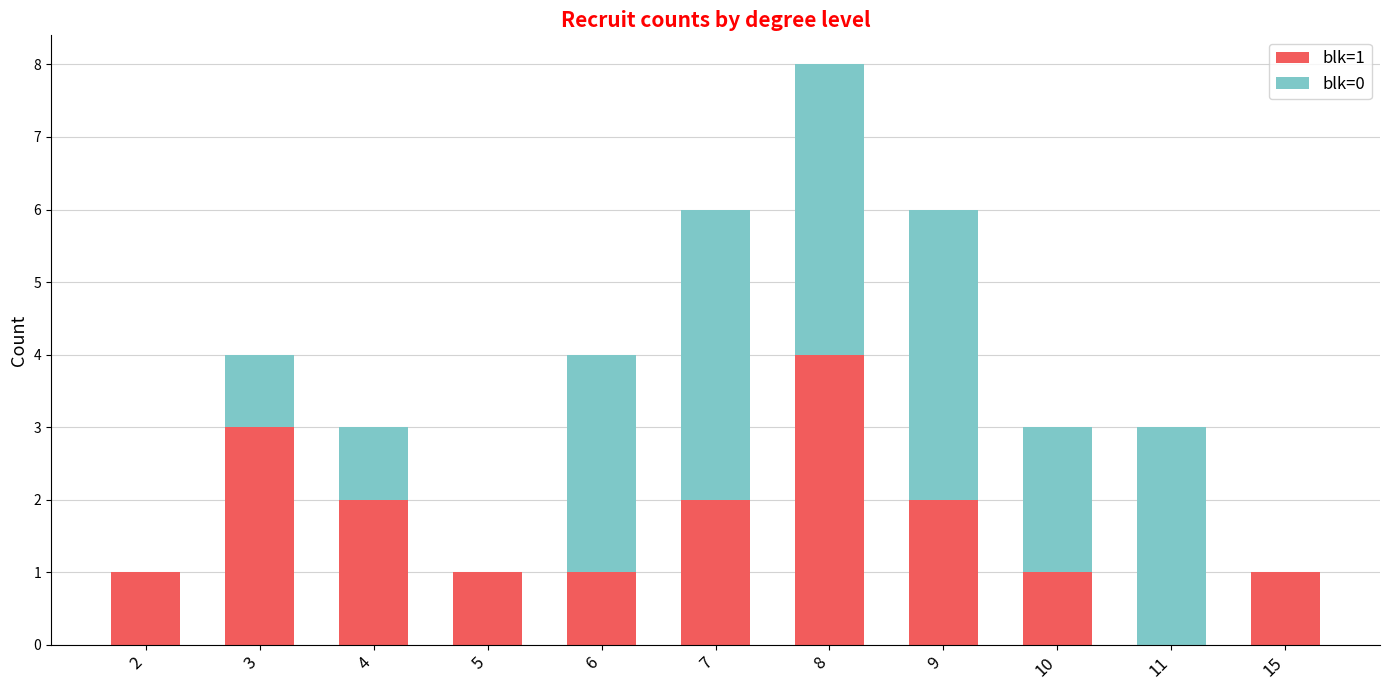

At which category is the sum across all series the highest?

8